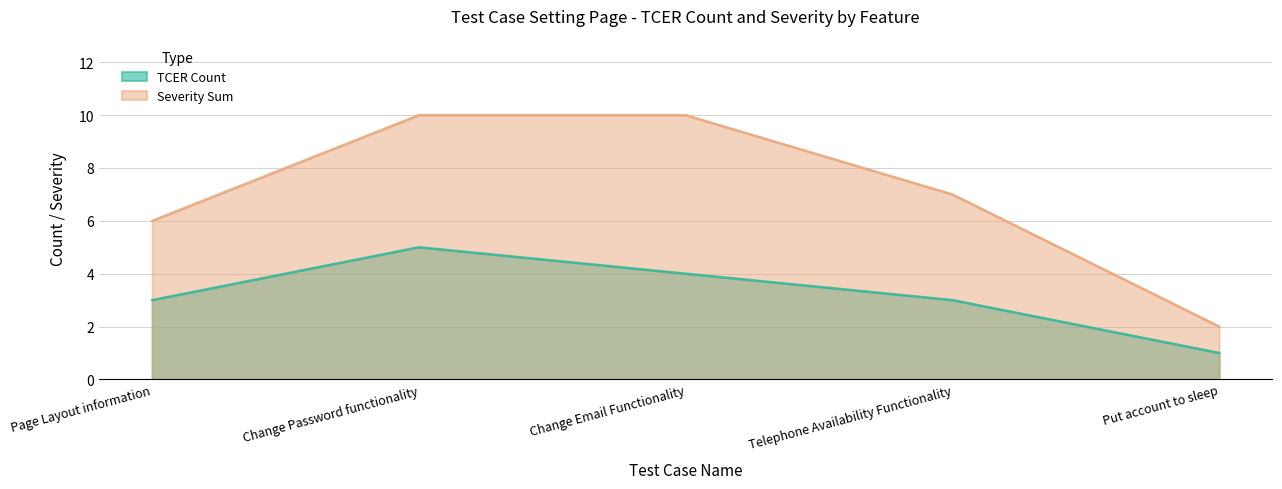

True or false: Severity Sum has more than 1 points higher than both neighbors.

False